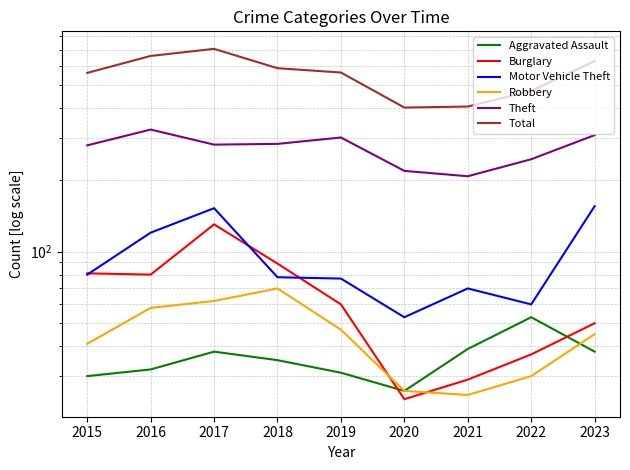

Which series has the widest spread of values?

Total